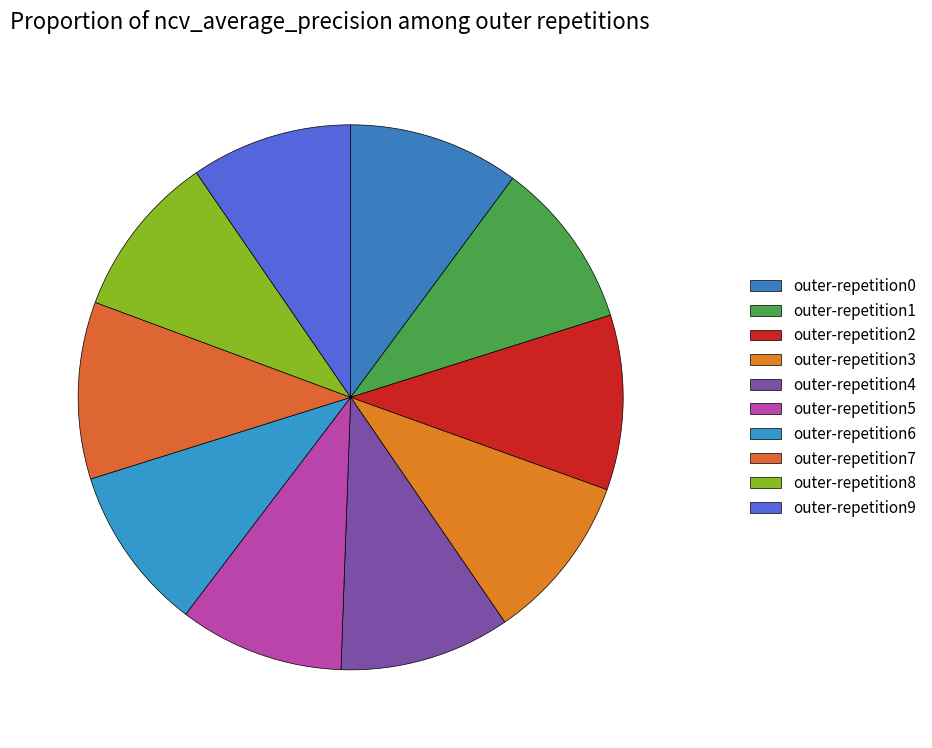

What portion of the pie excludes outer-repetition7?

89.5%